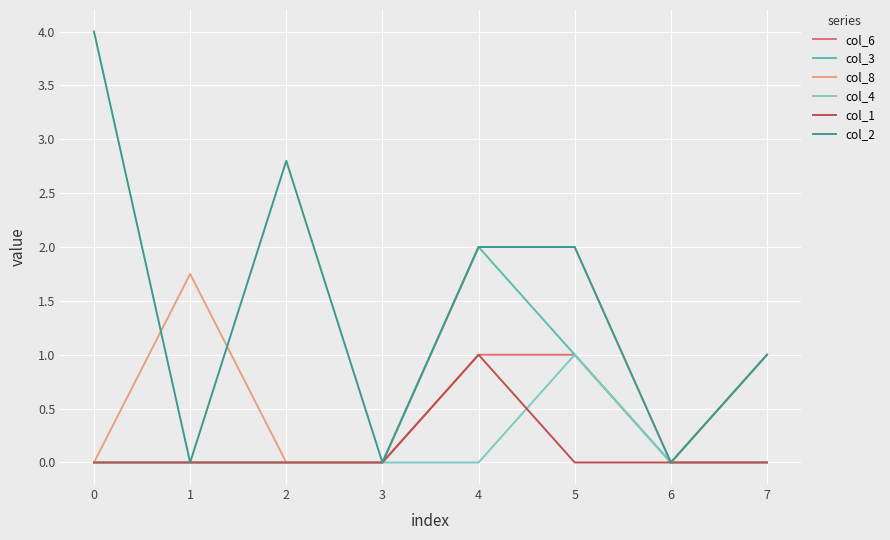

Where is the first local minimum for col_3?

6